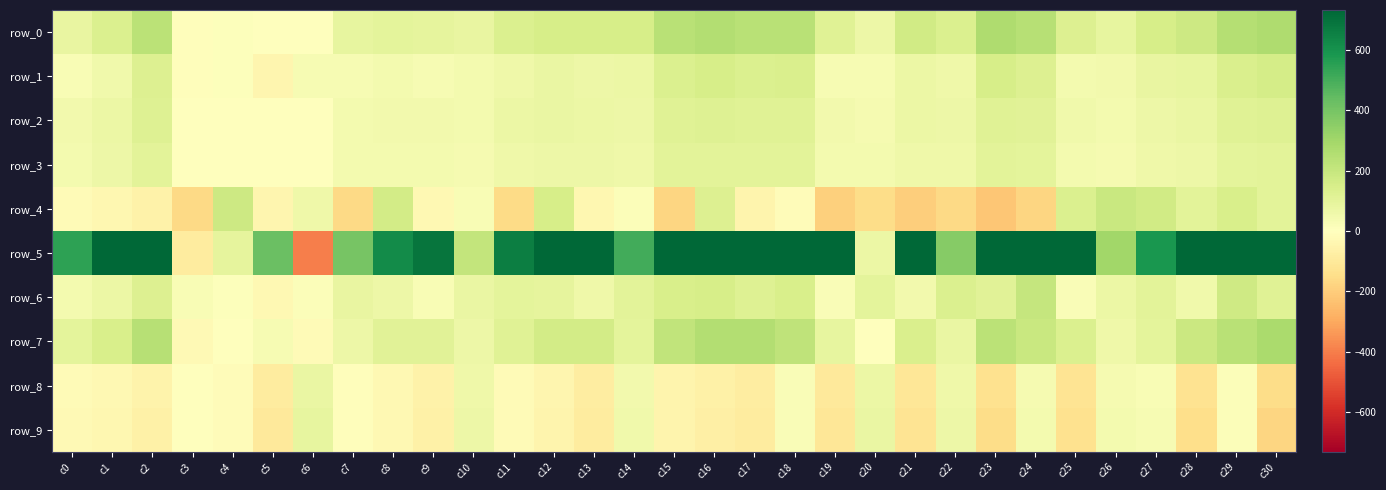

Reading left to right, transcribe all the data shown in this chart.

row_0: c0=82.4	c1=134.7	c2=229.5	c3=-7.6	c4=9.5	c5=-5.2	c6=0.0	c7=87.6	c8=102.4	c9=95.7	c10=85.2	c11=135.7	c12=153.8	c13=153.3	c14=149.0	c15=235.2	c16=253.8	c17=238.0	c18=234.7	c19=115.2	c20=68.6	c21=166.6	c22=134.7	c23=266.6	c24=245.2	c25=130.4	c26=90.0	c27=153.3	c28=180.4	c29=250.9	c30=266.6
row_1: c0=23.3	c1=56.2	c2=129.0	c3=-10.9	c4=7.1	c5=-42.4	c6=34.3	c7=32.4	c8=43.8	c9=29.0	c10=42.8	c11=61.9	c12=77.6	c13=67.1	c14=71.4	c15=136.6	c16=151.9	c17=135.7	c18=137.6	c19=30.0	c20=32.4	c21=70.0	c22=61.4	c23=153.8	c24=126.2	c25=45.7	c26=49.0	c27=80.9	c28=86.2	c29=139.5	c30=154.7
row_2: c0=48.6	c1=72.4	c2=120.5	c3=-3.8	c4=1.0	c5=0.0	c6=-5.2	c7=45.7	c8=50.5	c9=49.5	c10=42.4	c11=69.5	c12=75.7	c13=73.3	c14=66.7	c15=117.1	c16=123.3	c17=119.0	c18=116.2	c19=47.6	c20=40.0	c21=70.5	c22=64.3	c23=118.5	c24=110.0	c25=55.2	c26=44.3	c27=68.1	c28=77.1	c29=115.7	c30=124.3
row_3: c0=42.4	c1=63.3	c2=106.6	c3=0.0	c4=0.0	c5=-2.9	c6=-2.4	c7=41.9	c8=41.4	c9=41.9	c10=38.6	c11=62.8	c12=64.7	c13=63.3	c14=59.0	c15=104.3	c16=107.1	c17=104.3	c18=103.8	c19=40.5	c20=40.5	c21=60.9	c22=60.5	c23=105.7	c24=99.5	c25=43.8	c26=38.1	c27=57.6	c28=63.8	c29=100.5	c30=106.6
row_4: c0=-20.9	c1=-38.1	c2=-59.5	c3=-164.7	c4=182.3	c5=-44.3	c6=61.4	c7=-163.8	c8=163.8	c9=-30.5	c10=24.8	c11=-156.6	c12=152.3	c13=-39.5	c14=11.9	c15=-173.8	c16=130.0	c17=-46.2	c18=-12.4	c19=-190.4	c20=-152.3	c21=-197.1	c22=-164.3	c23=-218.0	c24=-176.2	c25=132.8	c26=190.4	c27=168.5	c28=108.5	c29=148.1	c30=108.5
row_5: c0=548.9	c1=794.6	c2=1279.3	c3=-89.5	c4=95.2	c5=425.1	c6=-399.9	c7=396.1	c8=619.9	c9=686.5	c10=210.9	c11=659.9	c12=872.7	c13=959.3	c14=508.5	c15=1146.4	c16=1359.7	c17=1324.0	c18=1065.5	c19=769.4	c20=72.4	c21=1002.2	c22=363.7	c23=1437.8	c24=891.2	c25=1007.4	c26=298.5	c27=585.1	c28=1213.6	c29=1096.9	c30=1662.5
row_6: c0=43.8	c1=71.4	c2=130.0	c3=25.7	c4=6.2	c5=-30.0	c6=11.9	c7=81.4	c8=67.6	c9=26.2	c10=80.0	c11=100.5	c12=95.2	c13=57.6	c14=108.5	c15=146.2	c16=150.9	c17=120.9	c18=148.1	c19=20.5	c20=102.4	c21=51.4	c22=137.1	c23=112.8	c24=200.9	c25=20.0	c26=71.9	c27=104.7	c28=54.8	c29=173.3	c30=118.1
row_7: c0=101.4	c1=148.5	c2=243.8	c3=-23.3	c4=5.2	c5=29.0	c6=-21.4	c7=64.7	c8=109.5	c9=114.3	c10=63.3	c11=116.2	c12=160.9	c13=164.7	c14=100.5	c15=212.3	c16=256.6	c17=252.3	c18=221.9	c19=87.6	c20=3.8	c21=137.6	c22=75.2	c23=232.8	c24=193.3	c25=135.7	c26=59.0	c27=99.5	c28=184.7	c29=236.6	c30=279.9
row_8: c0=-22.9	c1=-33.3	c2=-57.1	c3=0.5	c4=-15.7	c5=-89.5	c6=78.1	c7=-9.0	c8=-33.3	c9=-61.9	c10=59.0	c11=-21.9	c12=-42.4	c13=-82.4	c14=46.7	c15=-46.2	c16=-67.1	c17=-82.8	c18=21.4	c19=-100.0	c20=70.5	c21=-112.4	c22=59.5	c23=-135.2	c24=39.5	c25=-121.4	c26=39.0	c27=28.6	c28=-131.4	c29=11.9	c30=-153.3
row_9: c0=-24.3	c1=-36.2	c2=-63.8	c3=1.0	c4=-14.8	c5=-99.5	c6=88.6	c7=-8.6	c8=-33.8	c9=-67.6	c10=66.2	c11=-20.9	c12=-46.2	c13=-90.9	c14=51.9	c15=-47.6	c16=-73.8	c17=-91.4	c18=20.5	c19=-110.0	c20=76.7	c21=-123.8	c22=63.8	c23=-149.0	c24=42.8	c25=-135.2	c26=42.8	c27=31.4	c28=-147.1	c29=13.3	c30=-172.3